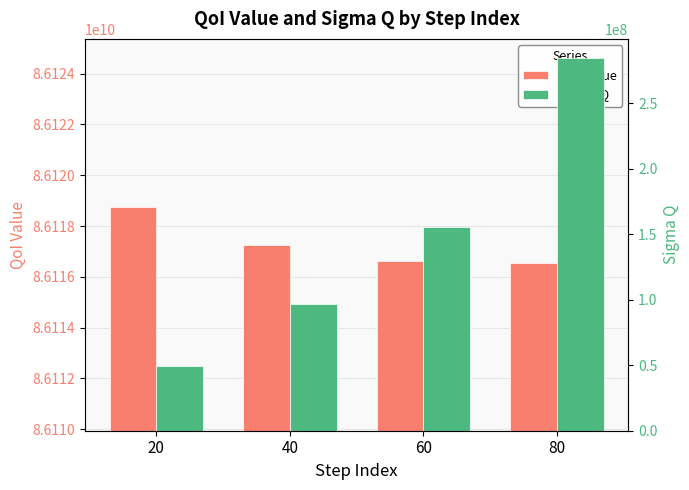

Does the chart contain any negative values?

No